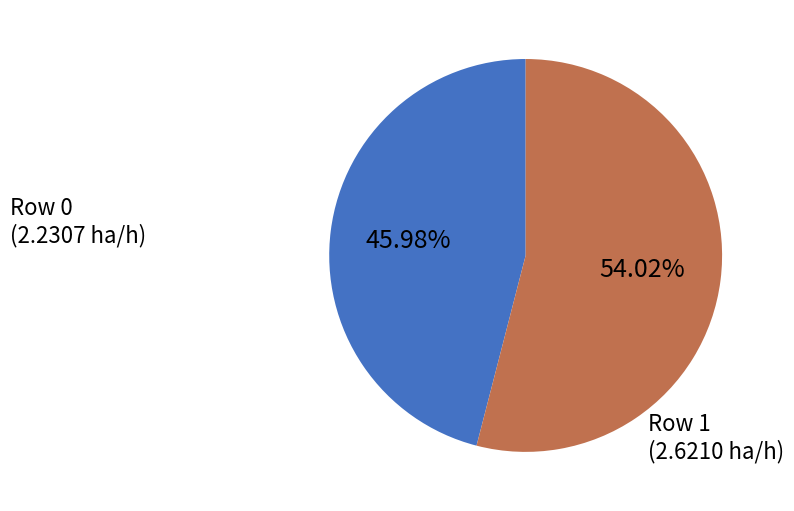

Is there any slice that represents more than half of the pie?

Yes